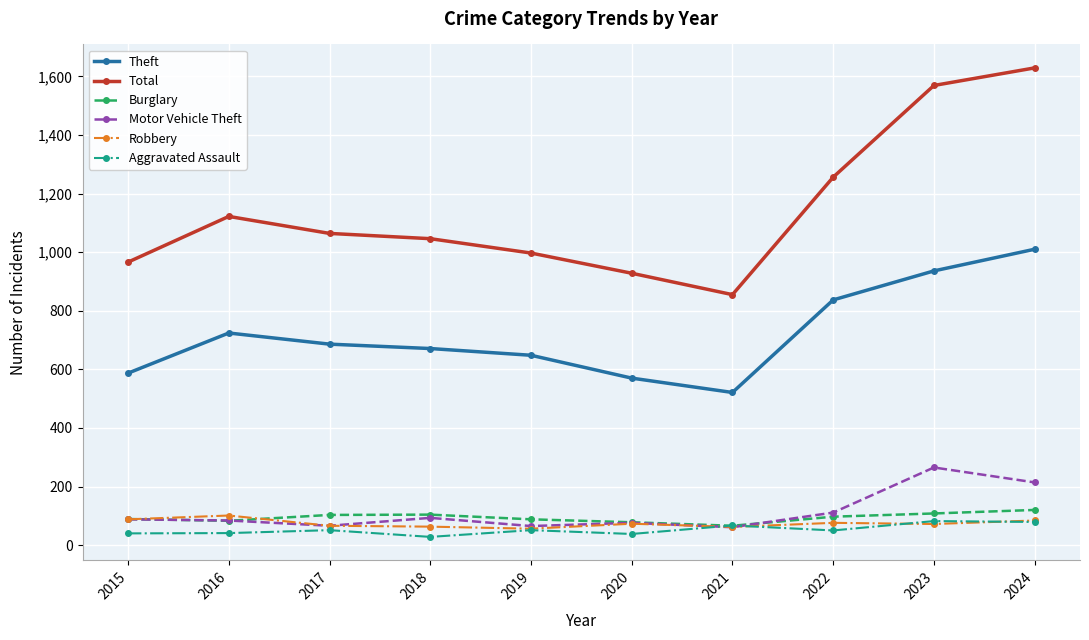

Is it true that Theft equals 686 at 2017?

True